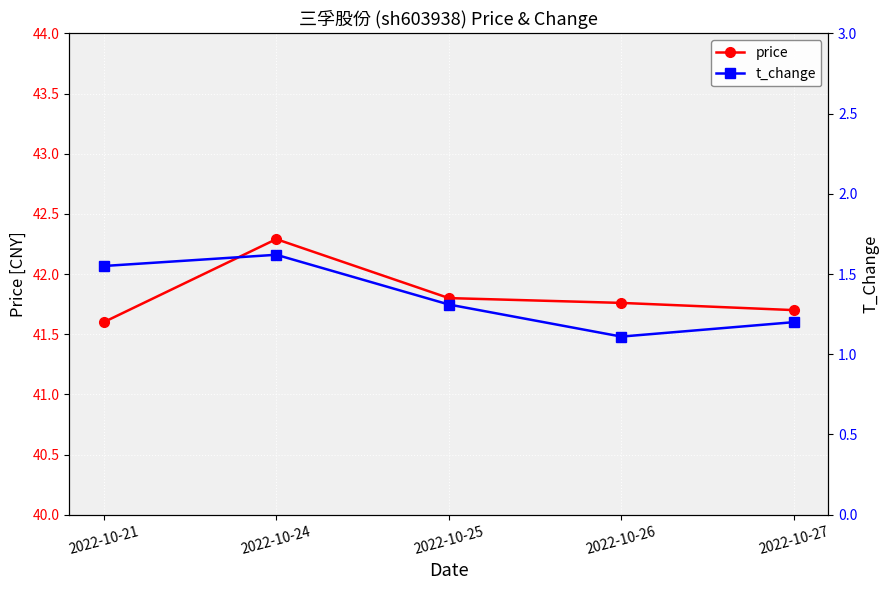

How many categories are shown in the chart?

5